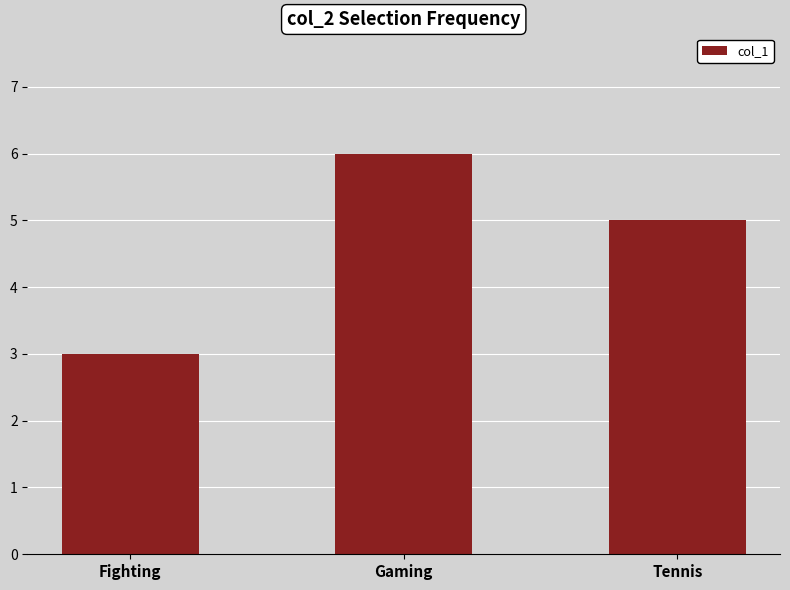

Are the bars grouped side by side (vs. stacked)?

No